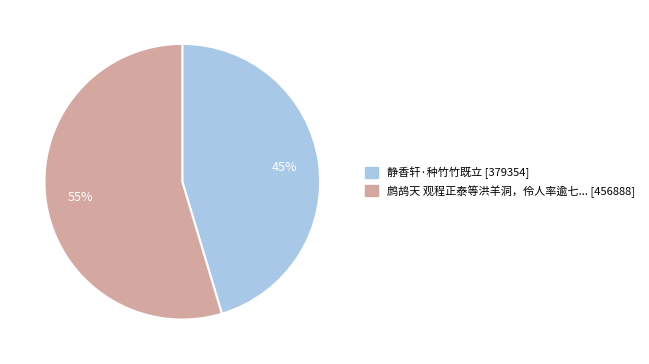

Does any single category account for the majority?

Yes